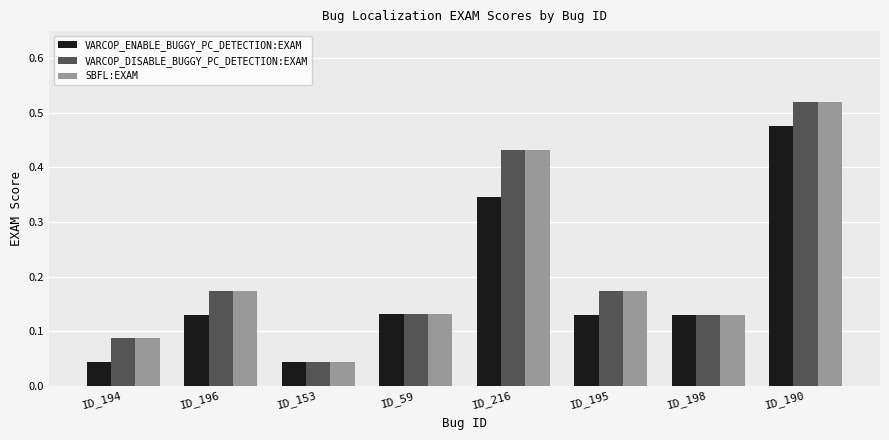

At how many categories does at least one series exceed 0?

8